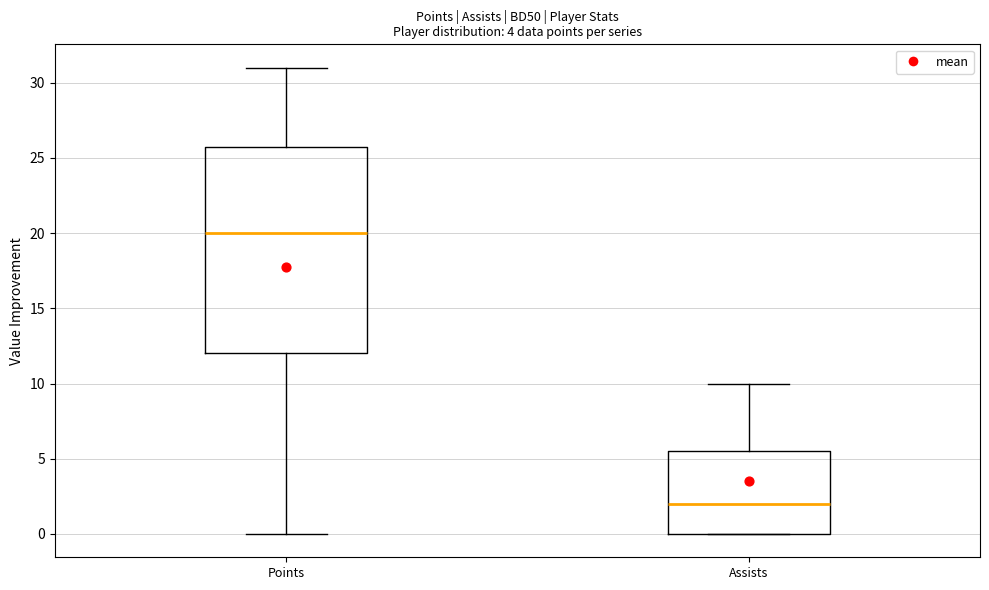

Reading left to right, read every box against the y-axis: the position of its median line, the range the box covers, and the ends of its whiskers. The values are not printed on the chart, so give them approximately, as read against the axis.

Points: median 20.0, box 12.0 to 26.0, whiskers 0.0 to 31.0
Assists: median 2.0, box 0.0 to 5.5, whiskers 0.0 to 10.0